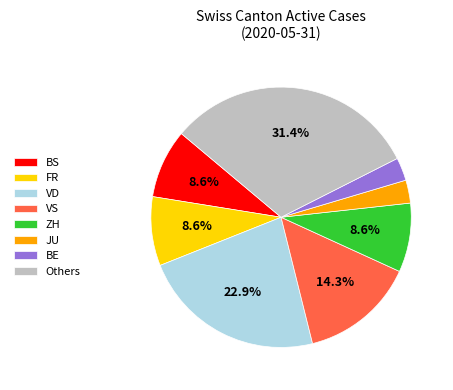

Is the sum of VD and VS greater than half?

No